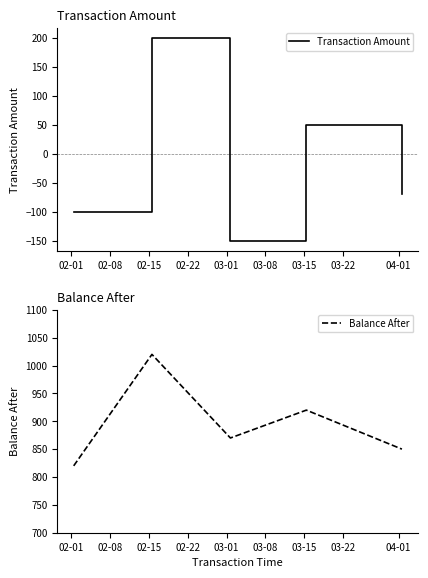

Rank the series by their average value, from highest to lowest.

Balance After, Transaction Amount